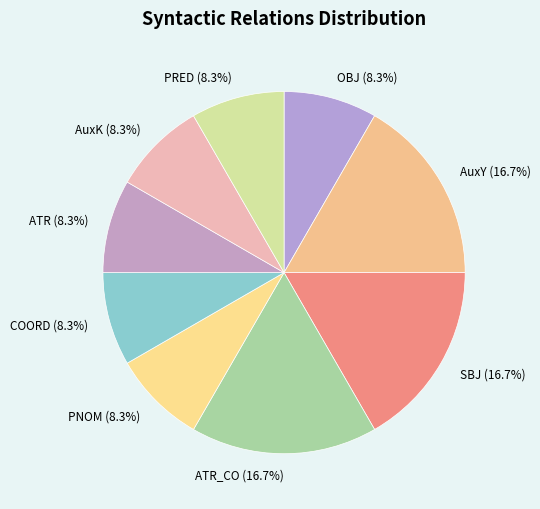

Is AuxY the majority of the pie?

No